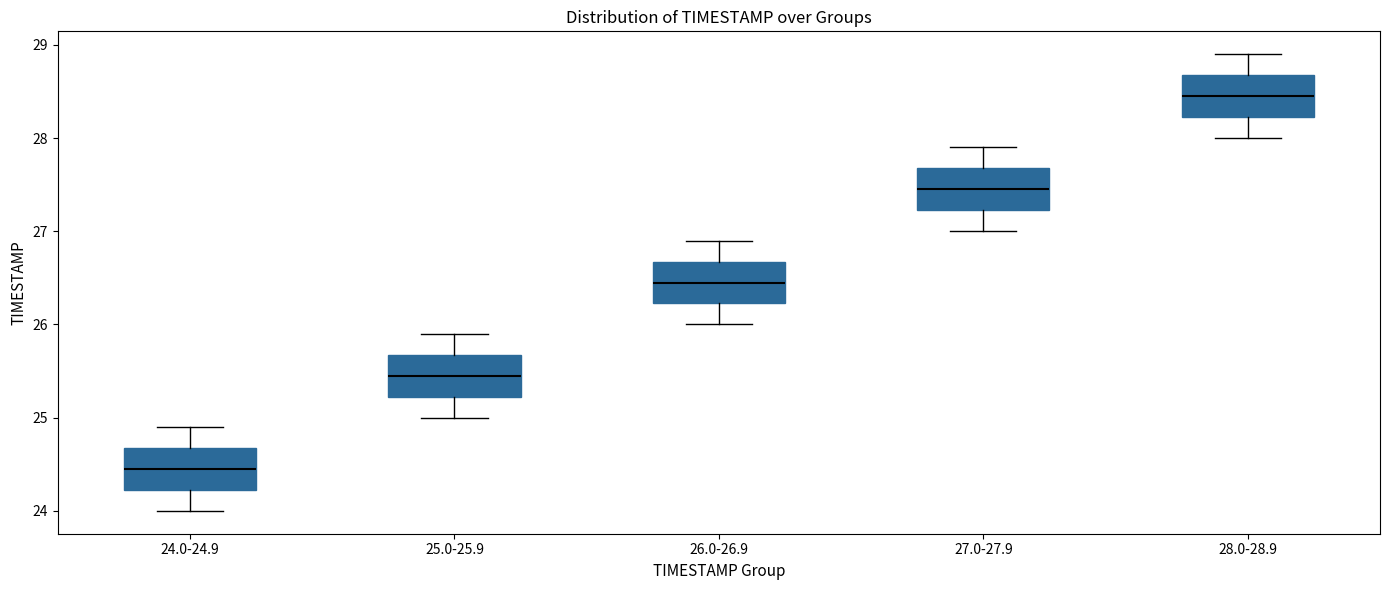

Which box's median line is the lowest?

24.0-24.9